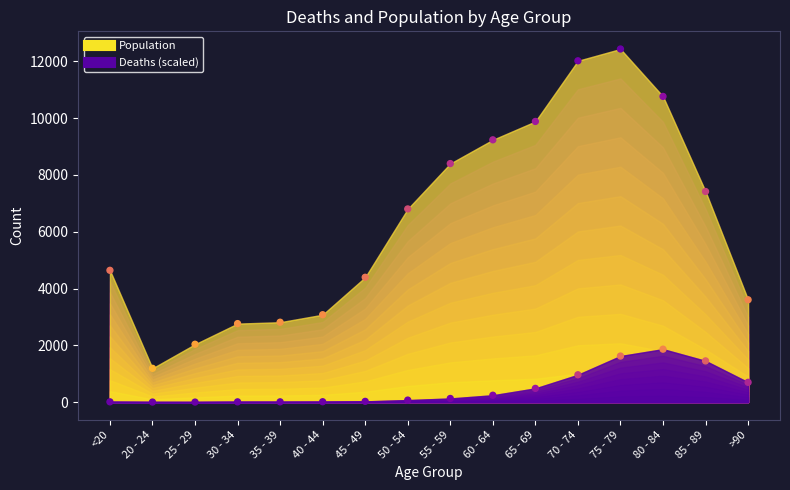

Across all data points, what is the range of Y values (max minus min)?

12432.3